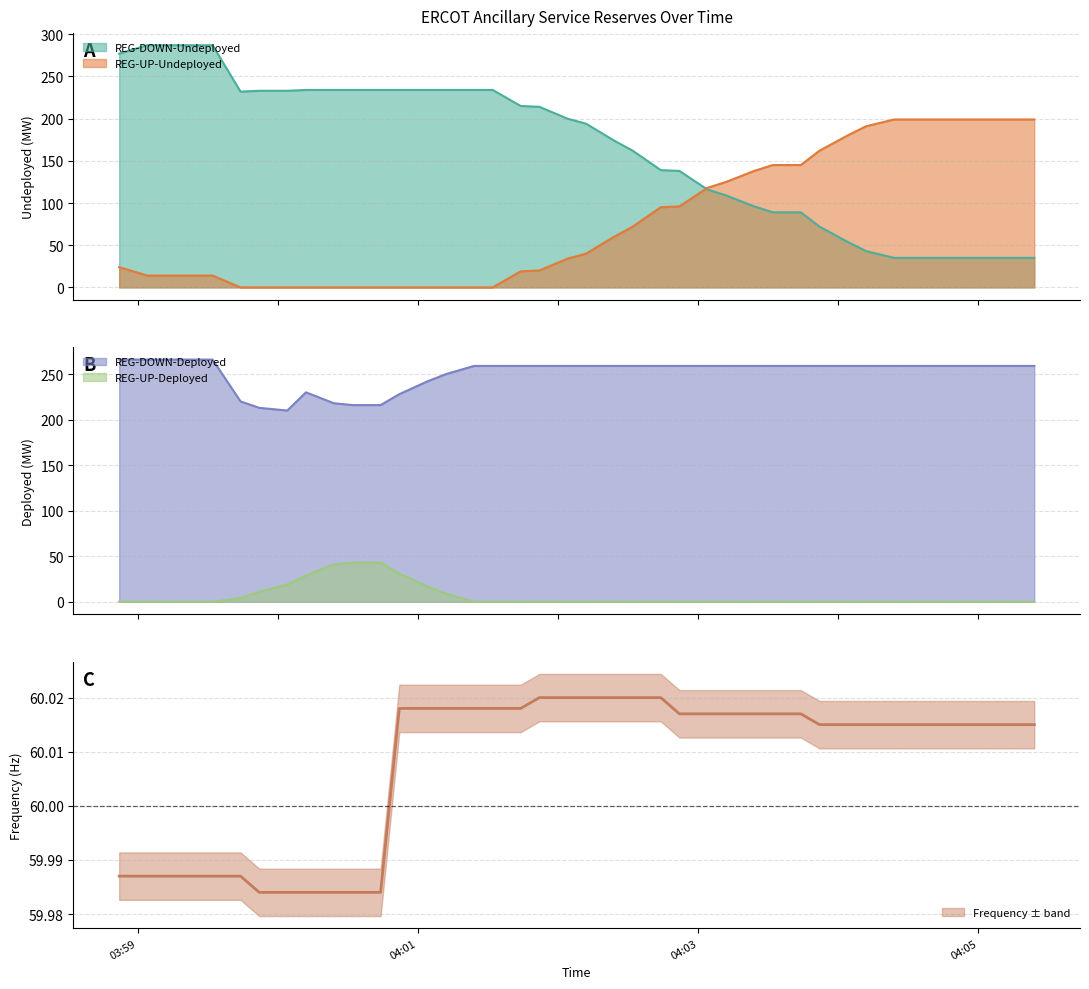

True or false: REG-DOWN-Deployed and REG-UP-Deployed cross at least once.

False